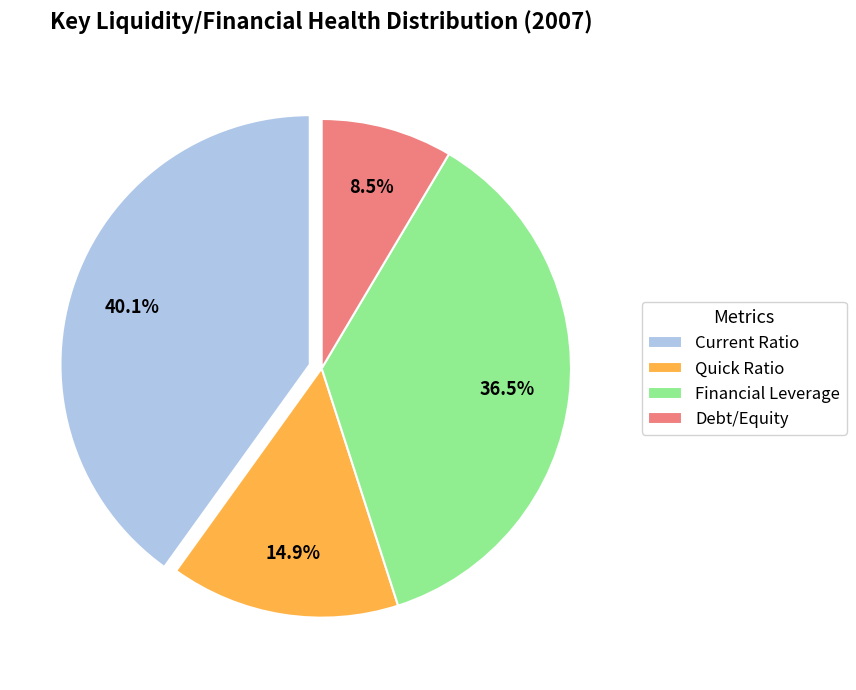

Is it true that Current Ratio is 40% of the pie?

True